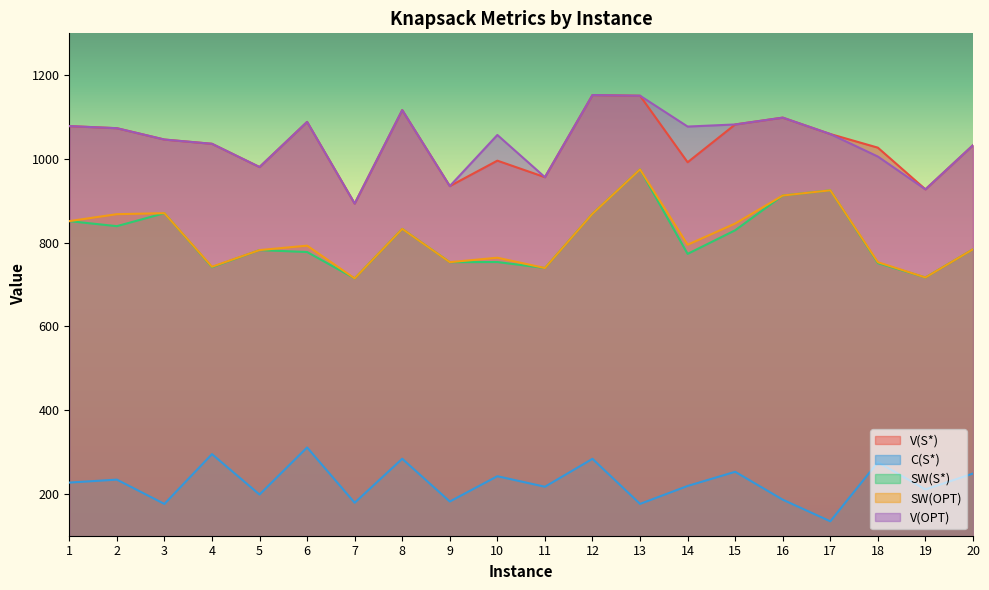

At which category does SW(OPT) reach its first local valley?

4